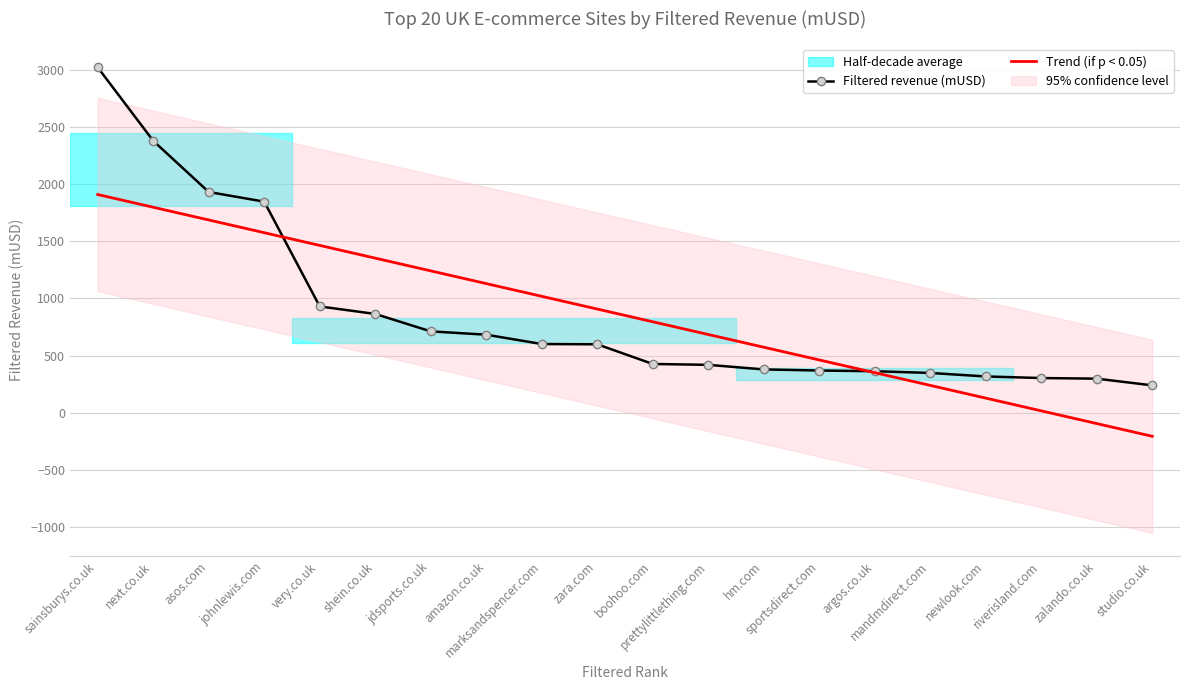

Which series has the largest range (max minus min)?

Filtered revenue (mUSD)